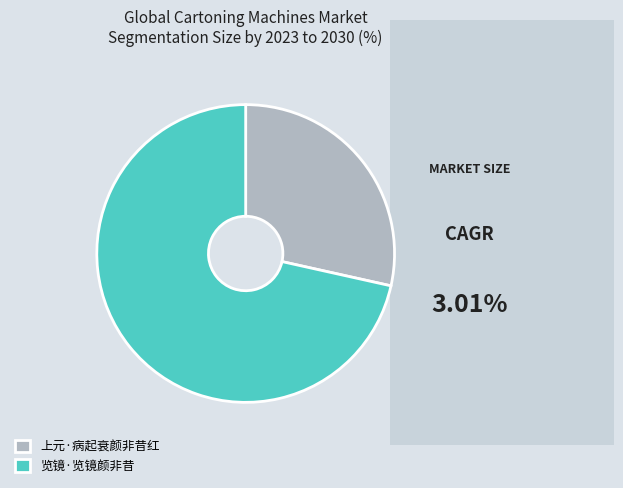

Does any single category account for the majority?

Yes